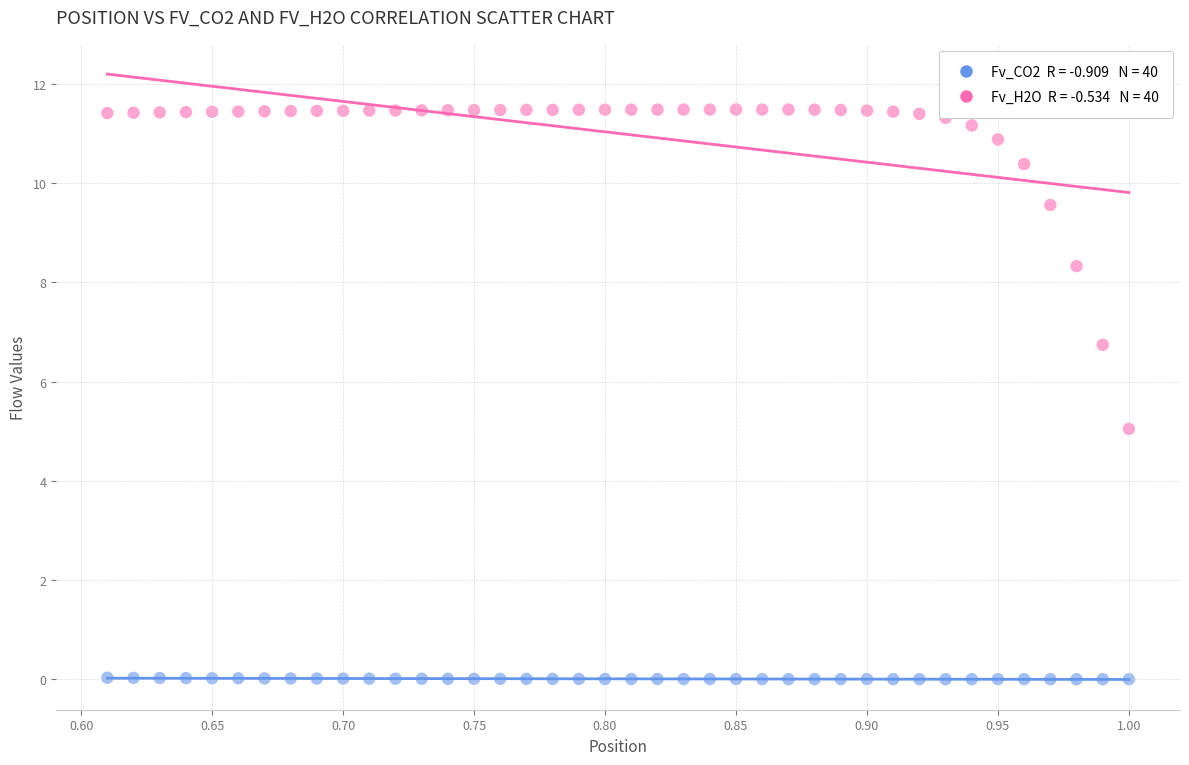

Across all data points, what is the range of X values (max minus min)?

0.4